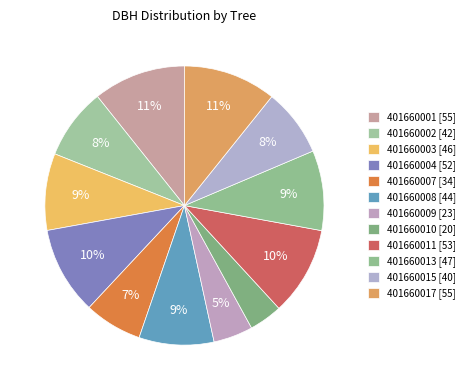

Which has a higher value, 401660007 or 401660003?

401660003